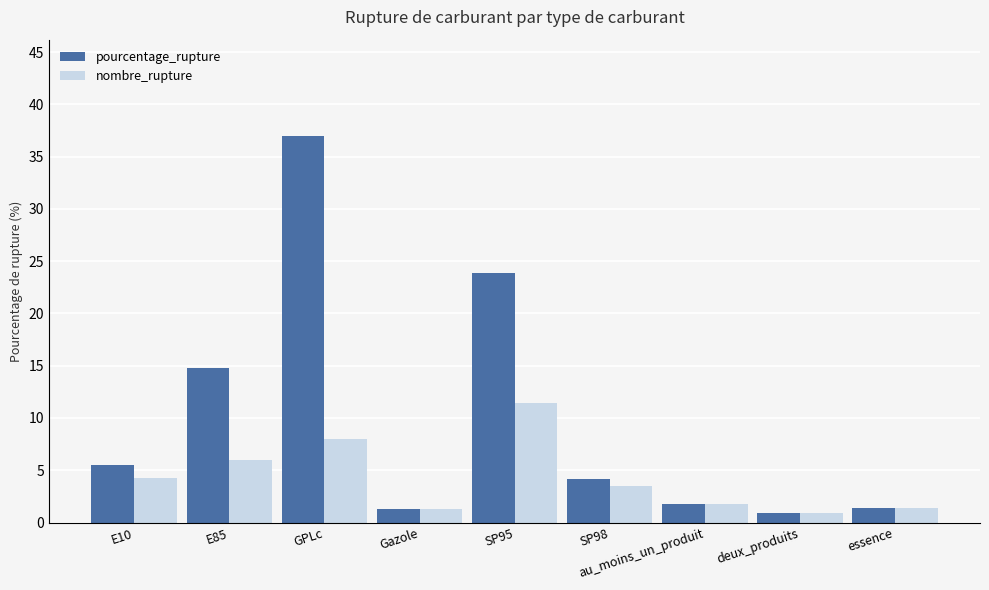

How many bars are there in each group?

2